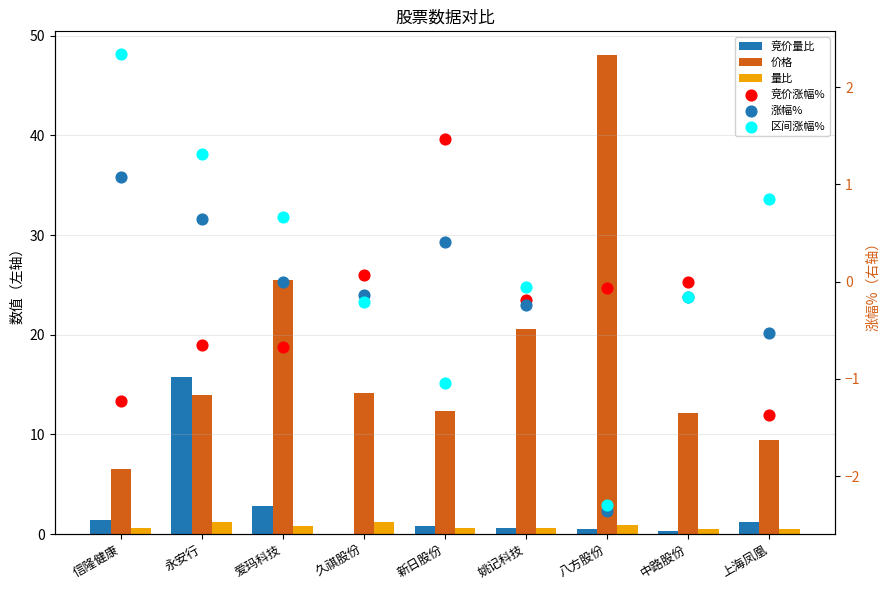

At how many categories does at least one series exceed 25?

2